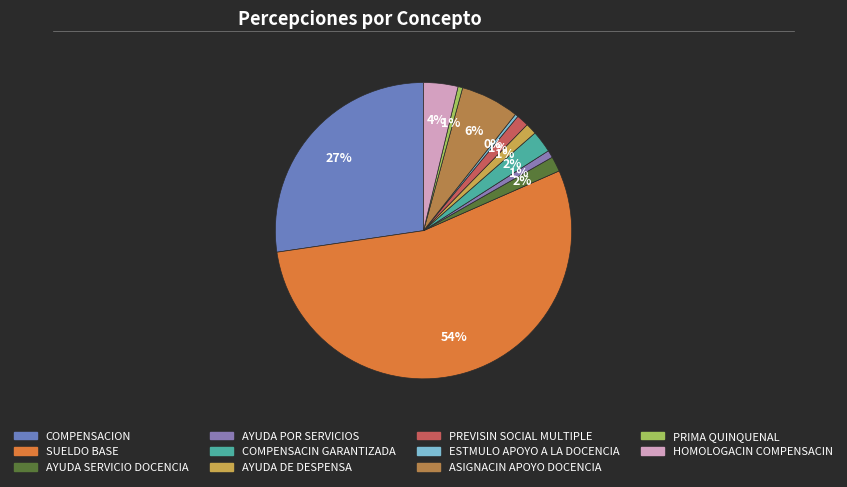

Count the number of slices in the pie.

11